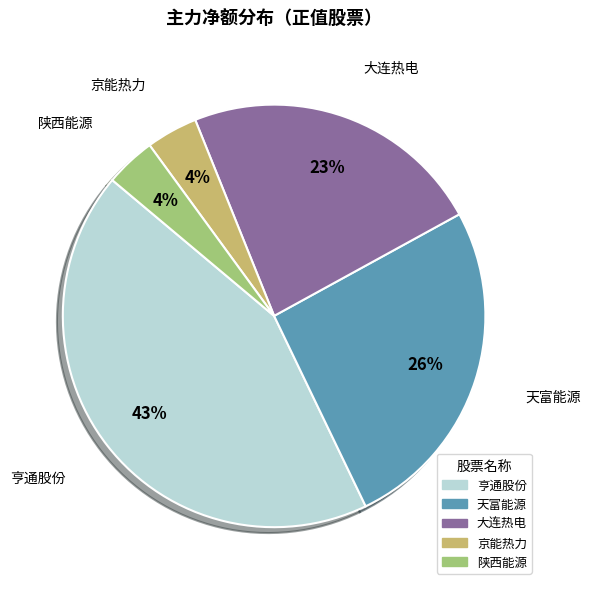

To the nearest percent, what is the difference between the largest and smallest slice percentages?

39%